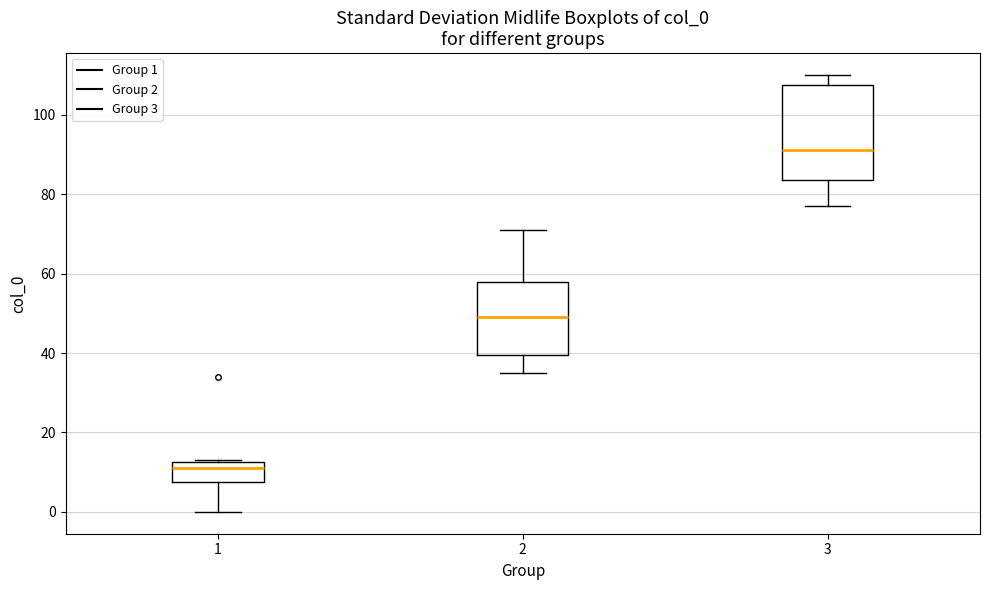

Which box's median line is the highest?

3